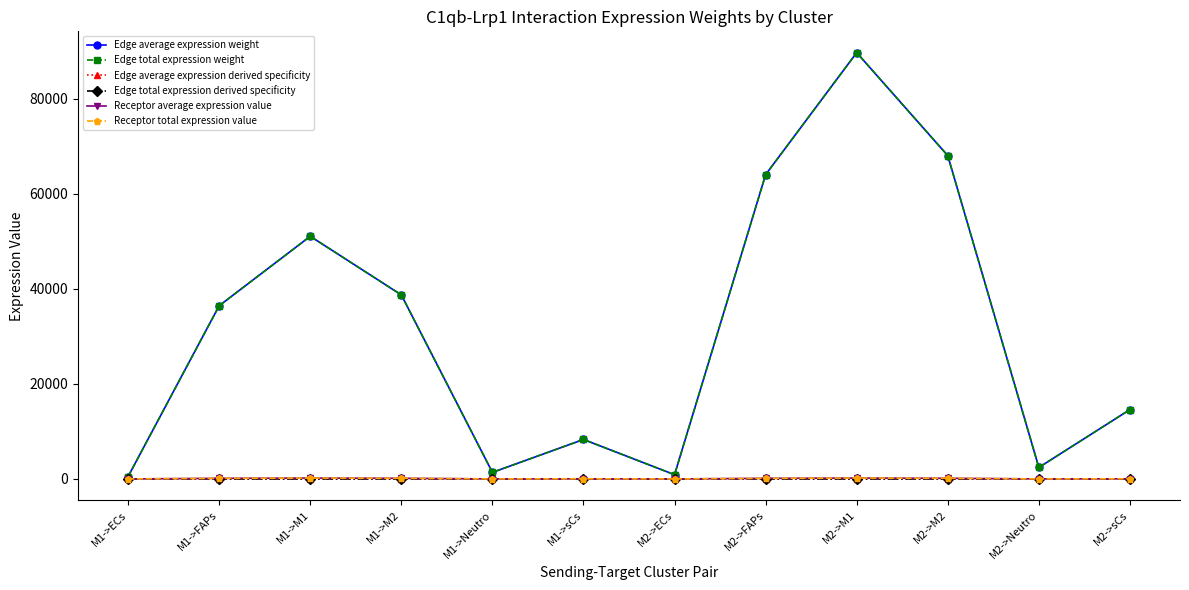

What is the value of the Edge total expression derived specificity point at the 2nd from the left?

0.1